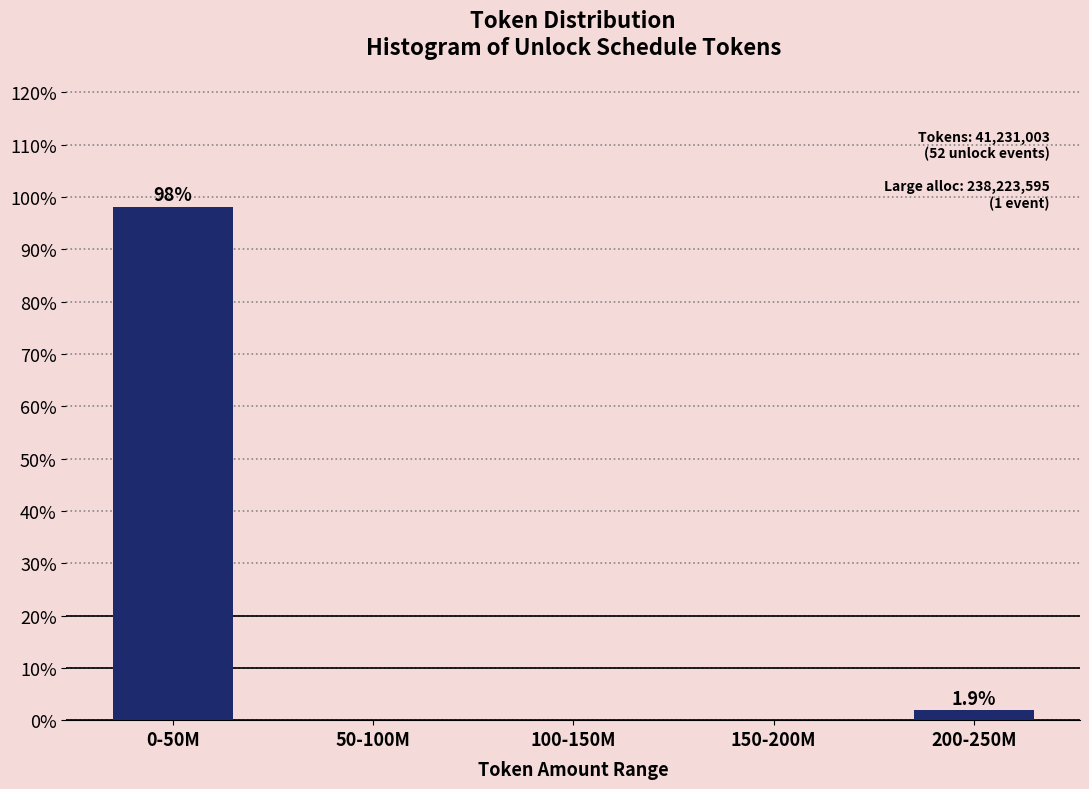

Reading left to right, extract all data points from this chart.

0-50M=98.1	50-100M=0.0	100-150M=0.0	150-200M=0.0	200-250M=1.9